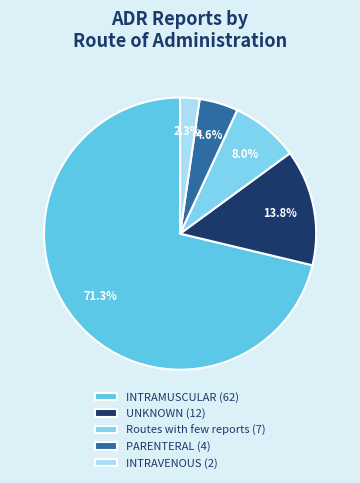

To the nearest percent, what is the difference between the INTRAMUSCULAR and Routes with few reports slice percentages?

63%